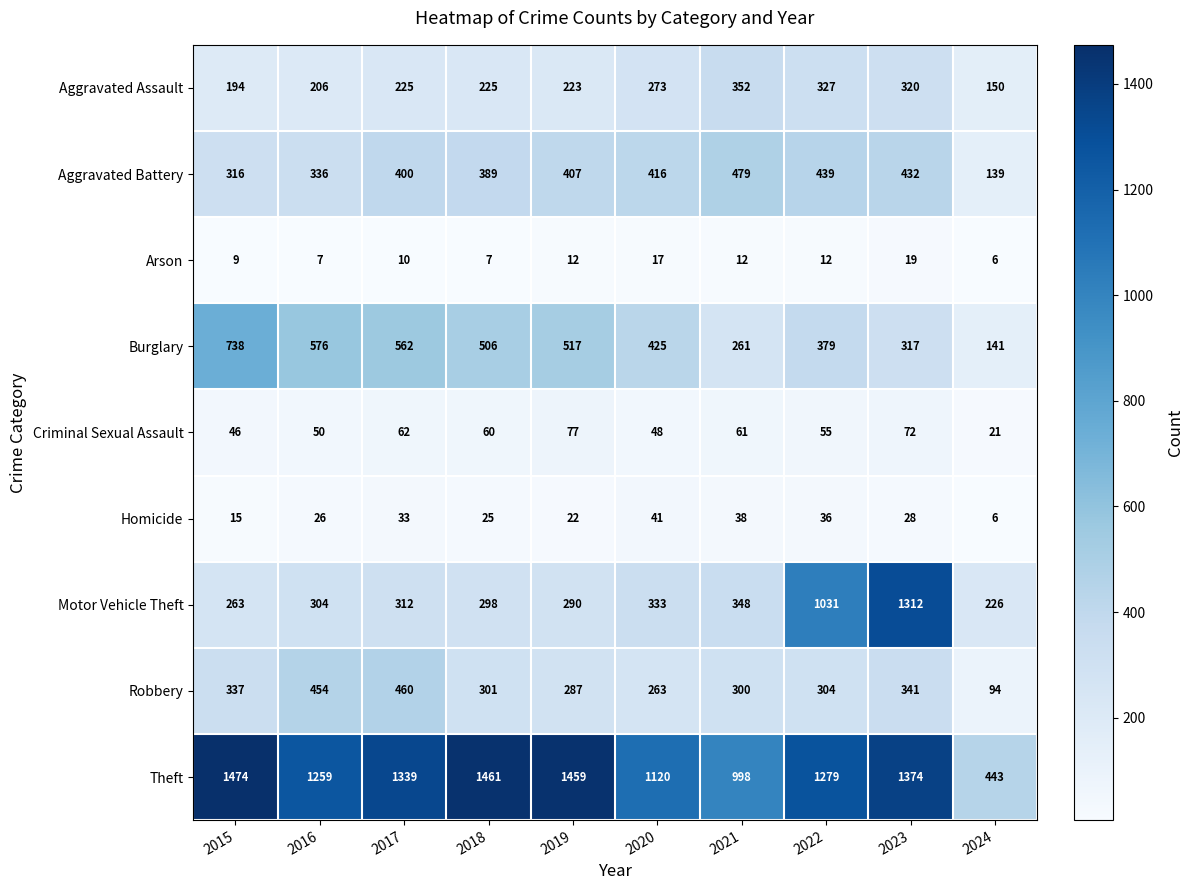

Which series has the largest total across all categories?

Theft